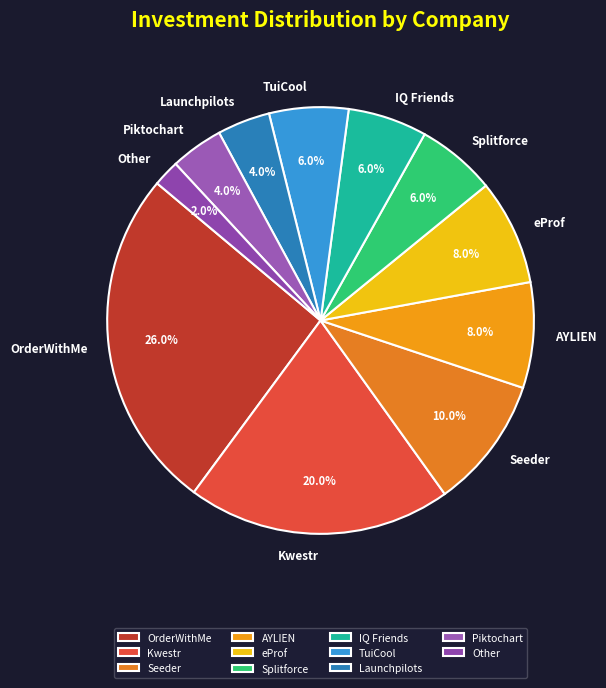

Does Kwestr represent more than half of the total?

No